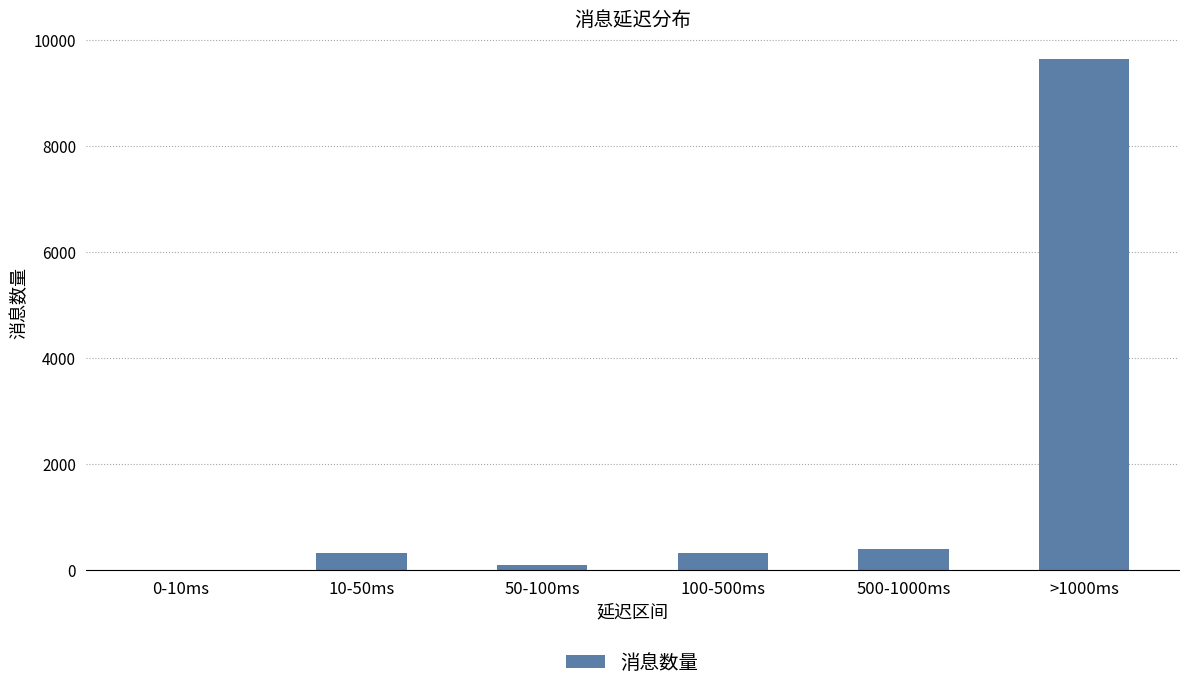

At which category does the chart reach its peak across all series?

>1000ms